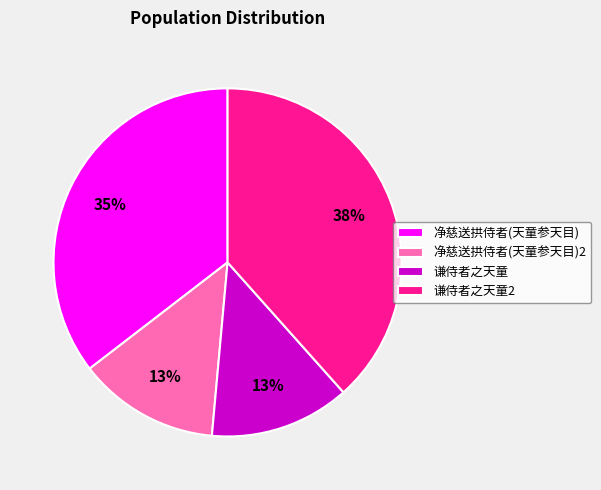

Which slice is the largest?

谦侍者之天童2